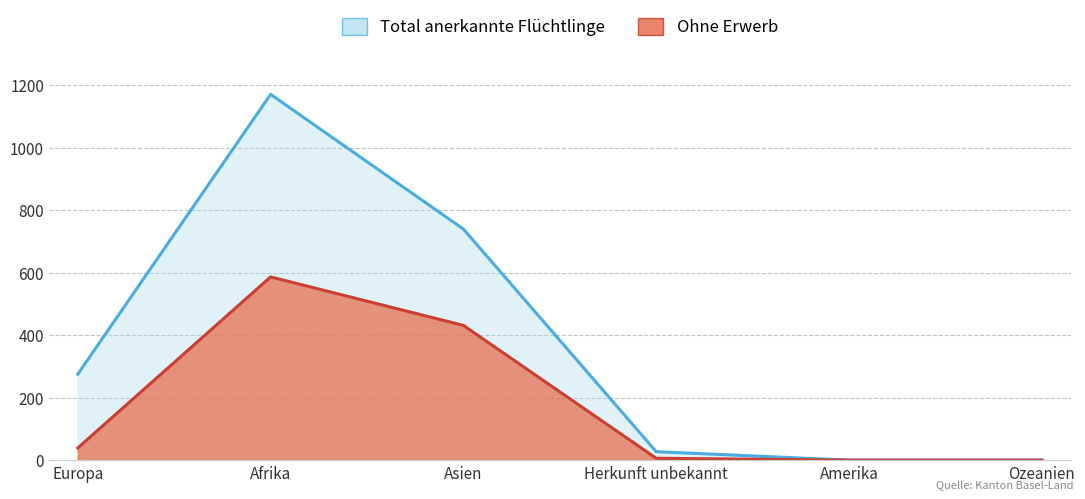

Does the chart have visible grid lines?

Yes